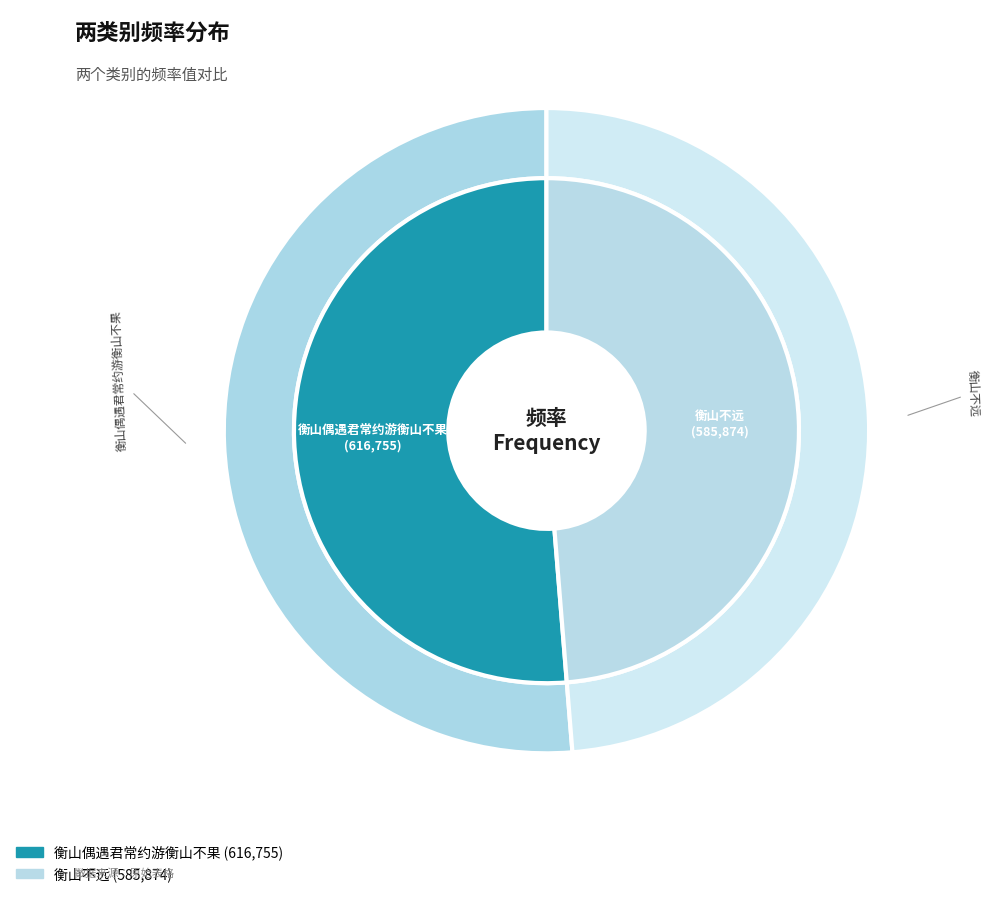

Is it true that 衡山不远 is 58% of the pie?

False